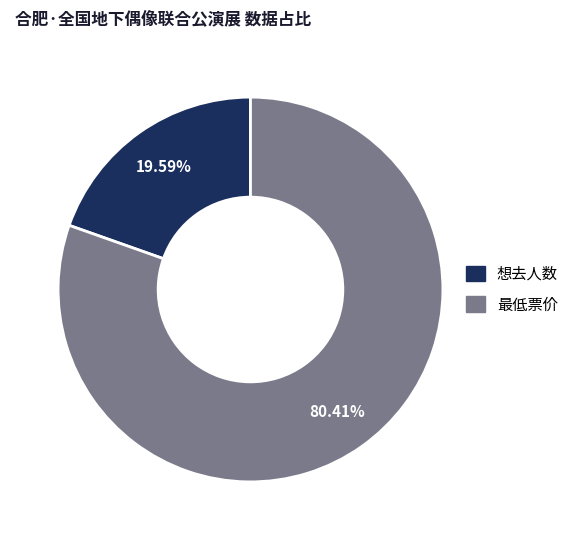

What percentage is NOT represented by 想去人数?

80.4%